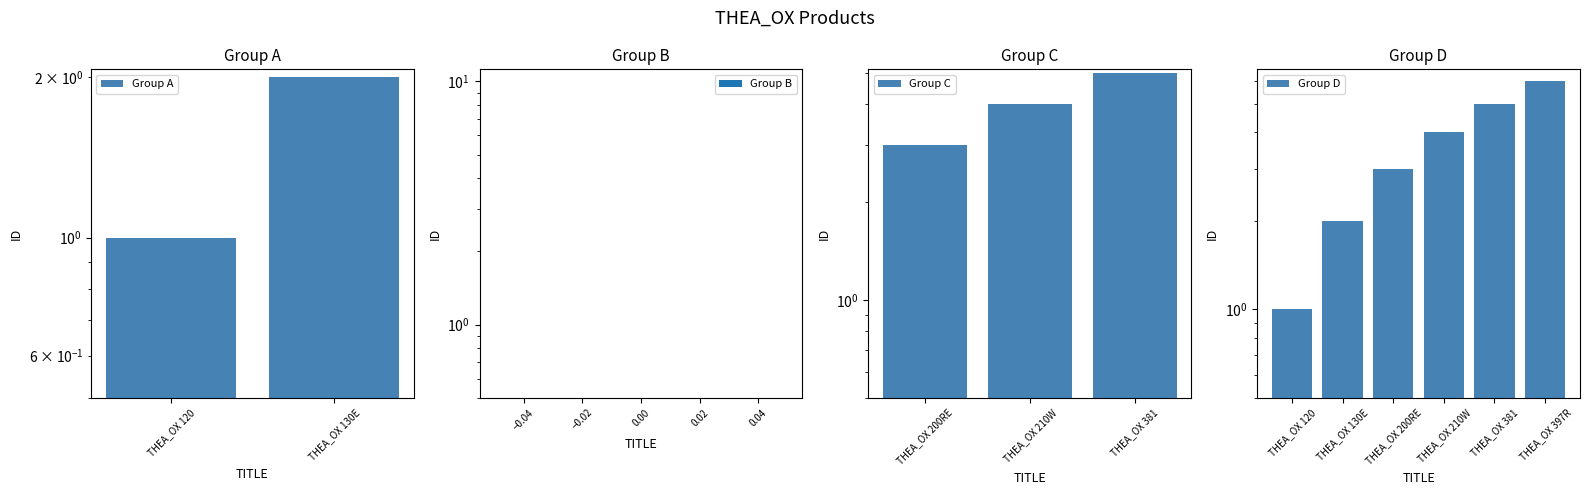

Reading right to left, extract all data points from this chart.

THEA_OX 397R=6	THEA_OX 381=5	THEA_OX 210W=4	THEA_OX 200RE=3	THEA_OX 130E=2	THEA_OX 120=1